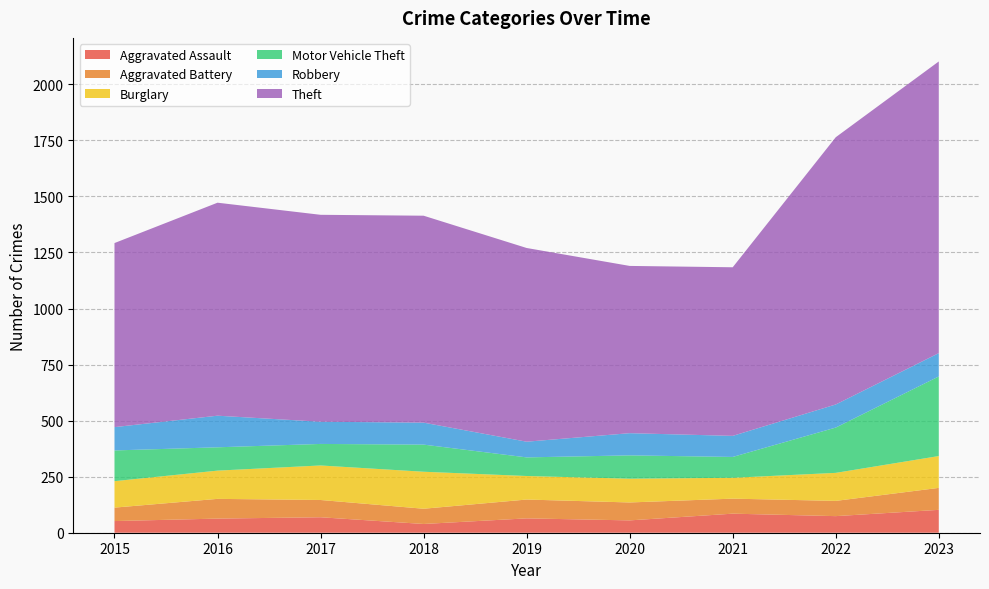

Reading left to right, extract all data points from this chart.

Aggravated Assault: 52	63	69	39	64	55	85	74	102
Aggravated Battery: 60	88	77	68	84	80	67	68	98
Burglary: 118	126	154	165	105	106	93	125	142
Motor Vehicle Theft: 137	104	96	121	83	104	93	202	355
Robbery: 104	141	99	98	70	99	94	103	104
Theft: 821	950	923	923	864	746	752	1192	1301